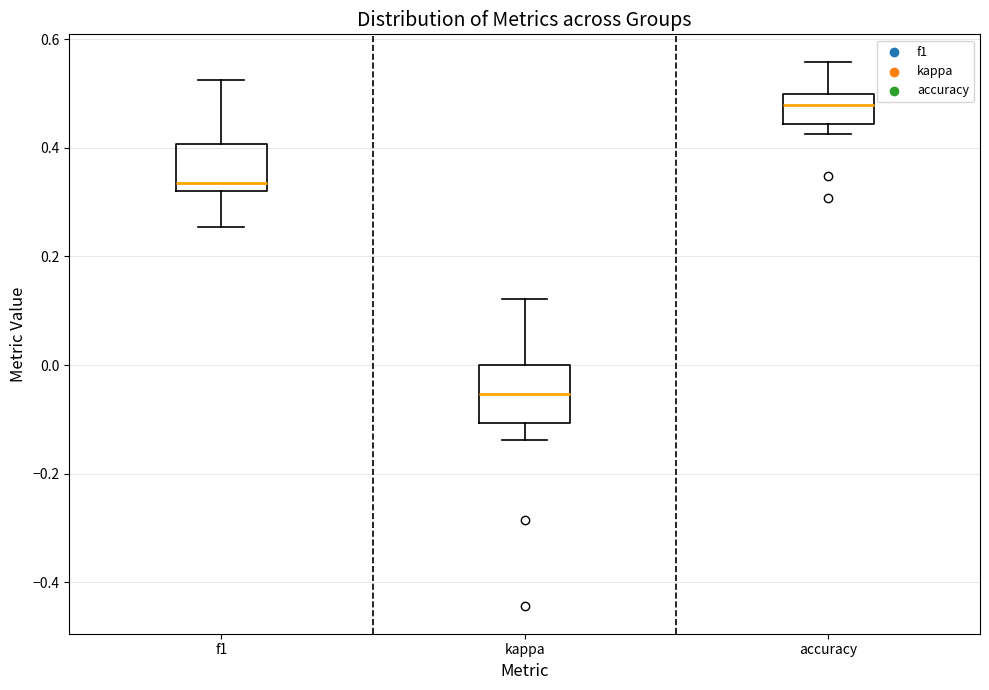

Reading left to right, read every box against the y-axis: the position of its median line, the range the box covers, and the ends of its whiskers. The values are not printed on the chart, so give them approximately, as read against the axis.

f1: median 0.34, box 0.32 to 0.40, whiskers 0.26 to 0.52
kappa: median -0.06, box -0.10 to 0.00, whiskers -0.14 to 0.12
accuracy: median 0.48, box 0.44 to 0.50, whiskers 0.42 to 0.56